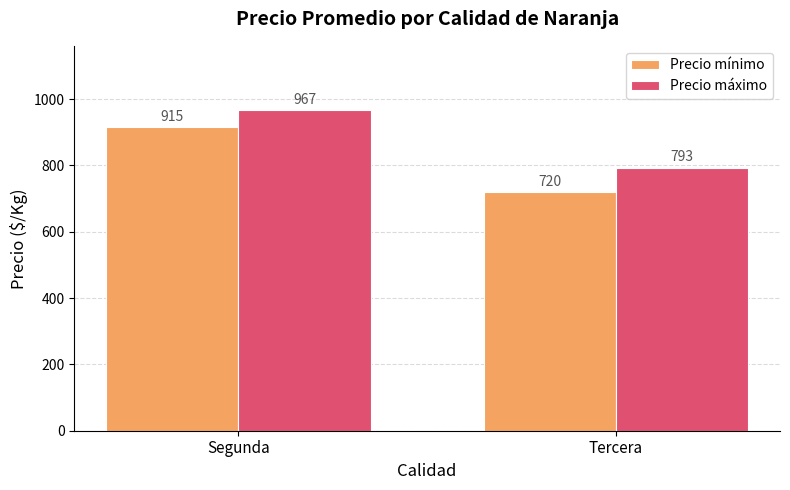

Which series has the largest total across all categories?

Precio máximo